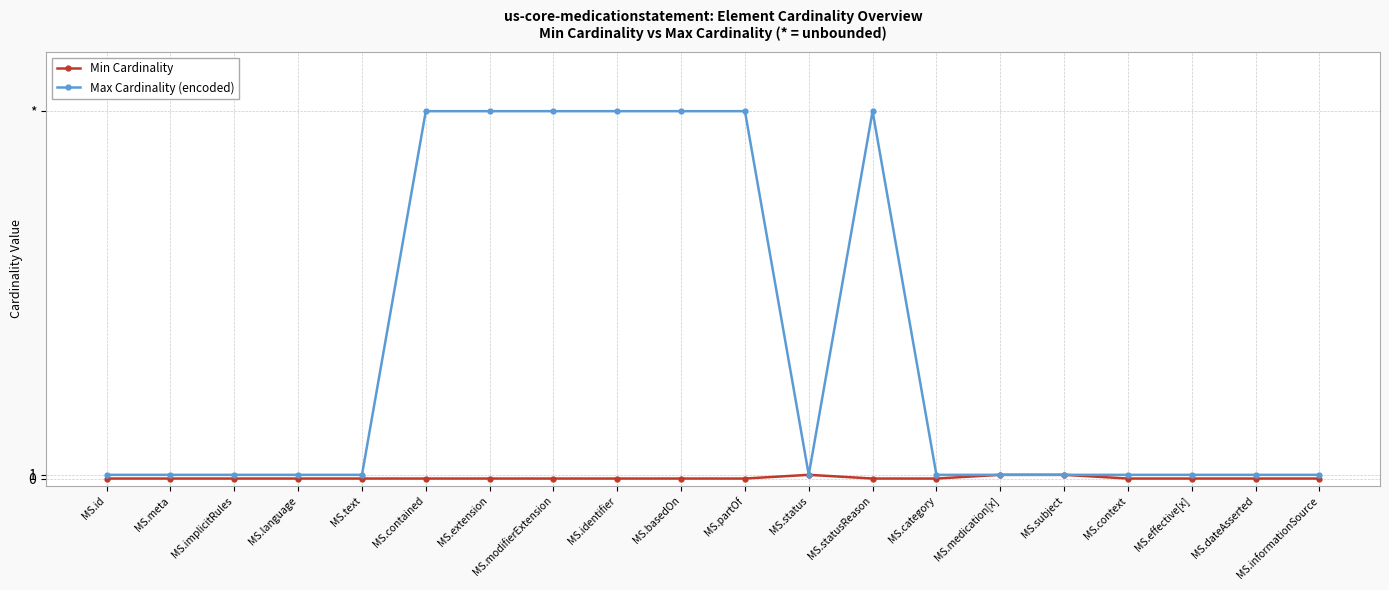

The value of Max Cardinality (encoded) at MS.text is 0. True or false?

False